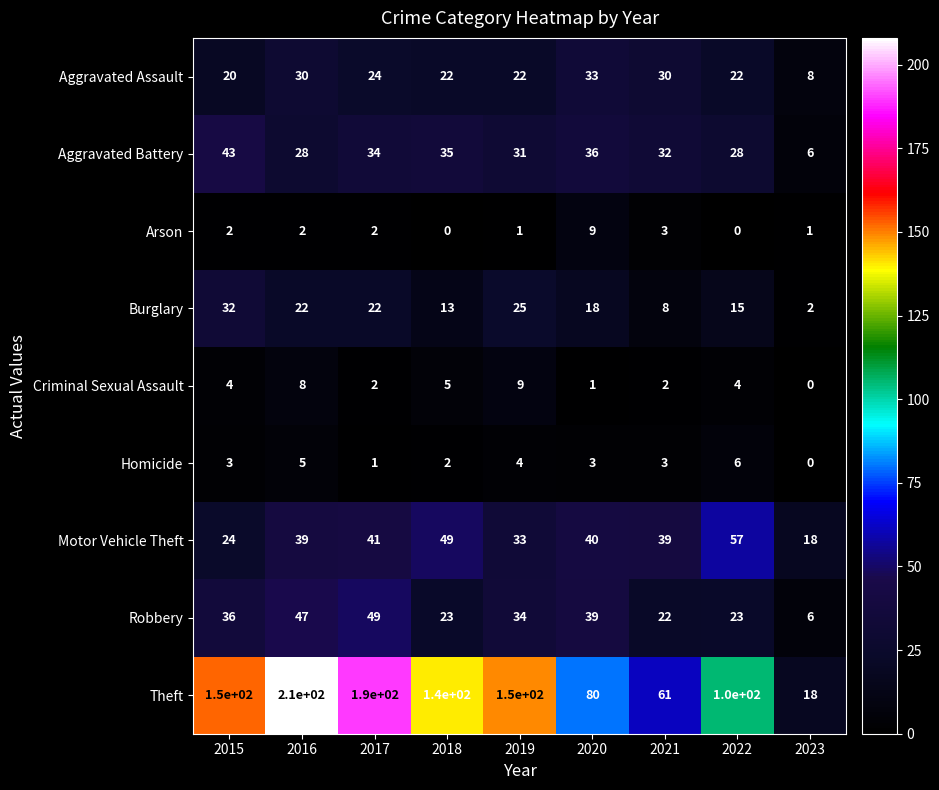

Rank the series at 2020 from highest to lowest value.

Theft, Motor Vehicle Theft, Robbery, Aggravated Battery, Aggravated Assault, Burglary, Arson, Homicide, Criminal Sexual Assault